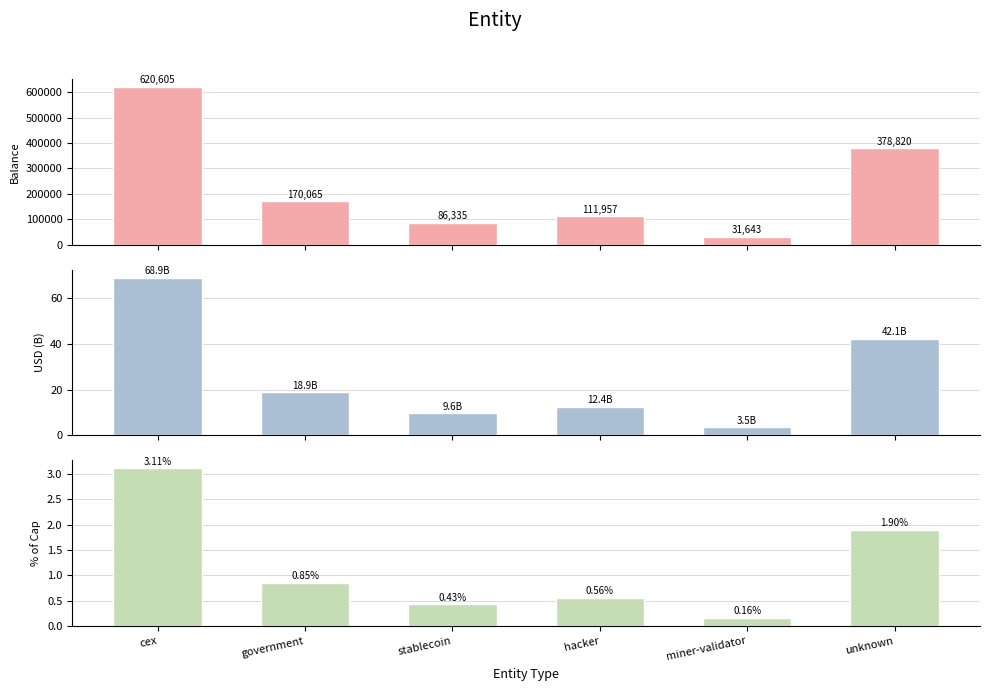

At stablecoin, list the series in order from largest to smallest.

Balance (BTC), USD Value (B), % of Cap